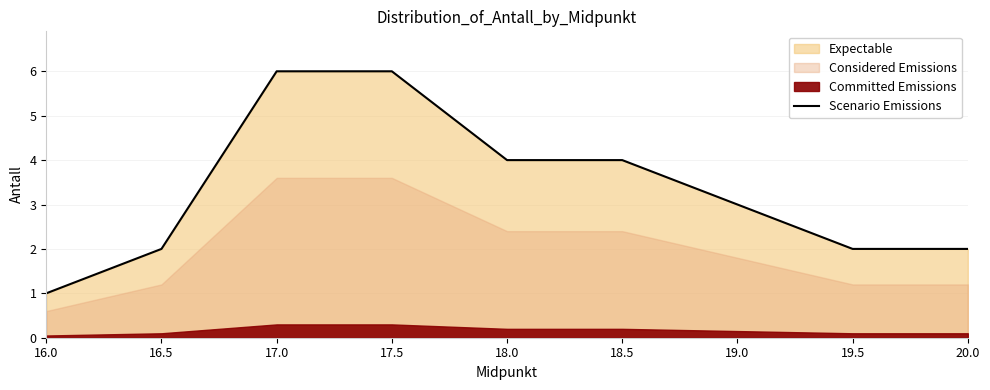

Is it true that the value at 18.5 is 7?

False